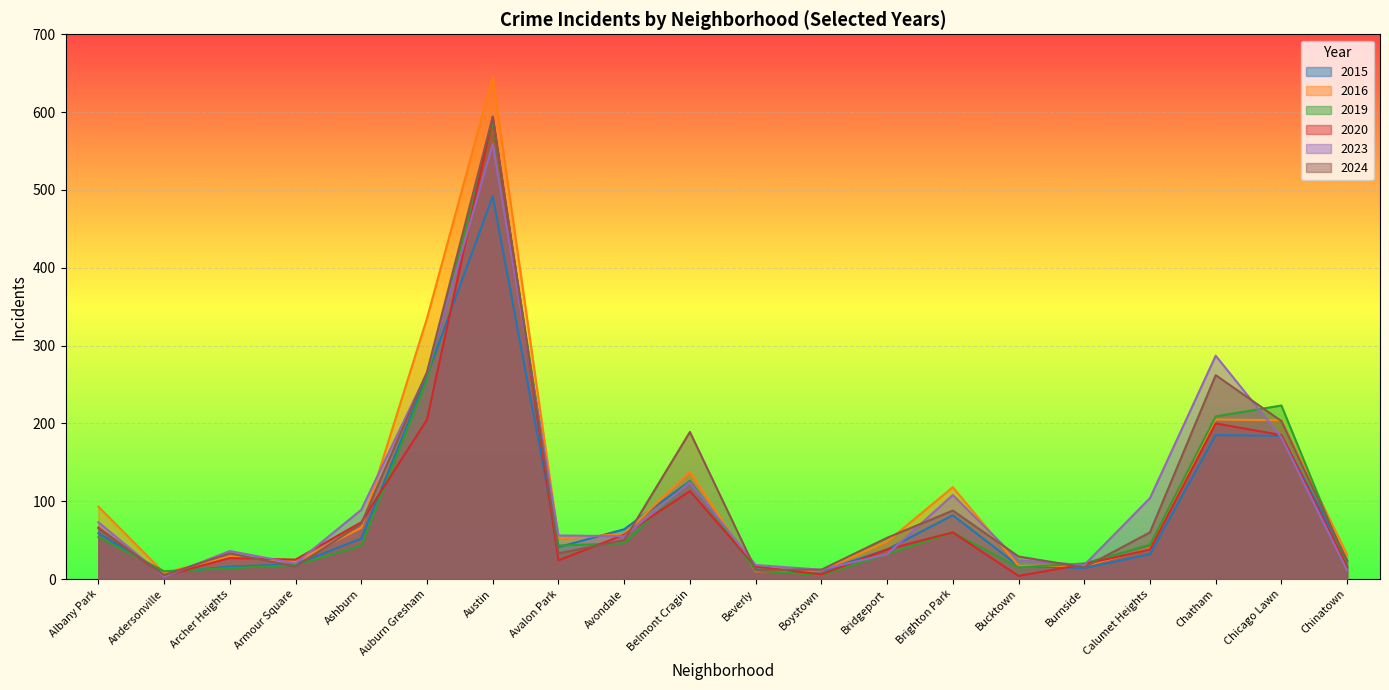

What is the greatest value displayed?

645